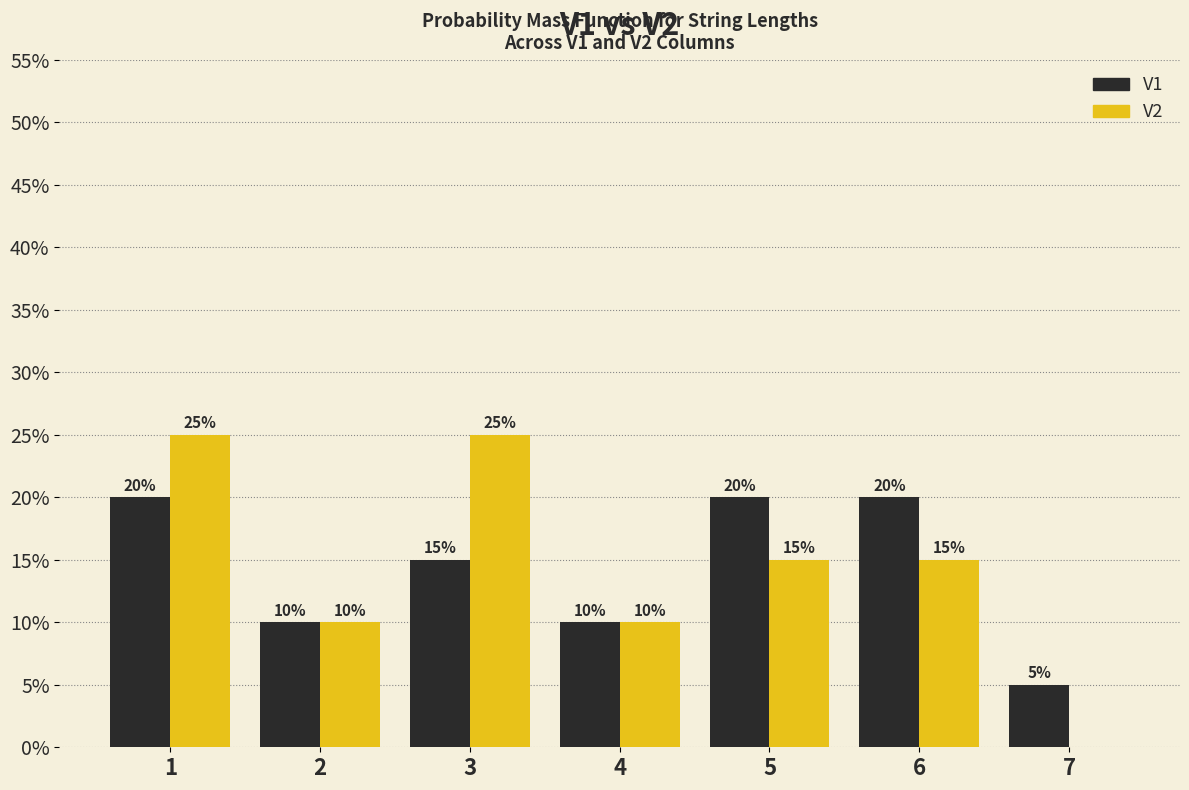

Reading left to right, list all the values displayed in this chart.

V1: 1=20	2=10	3=15	4=10	5=20	6=20	7=5
V2: 1=25	2=10	3=25	4=10	5=15	6=15	7=0